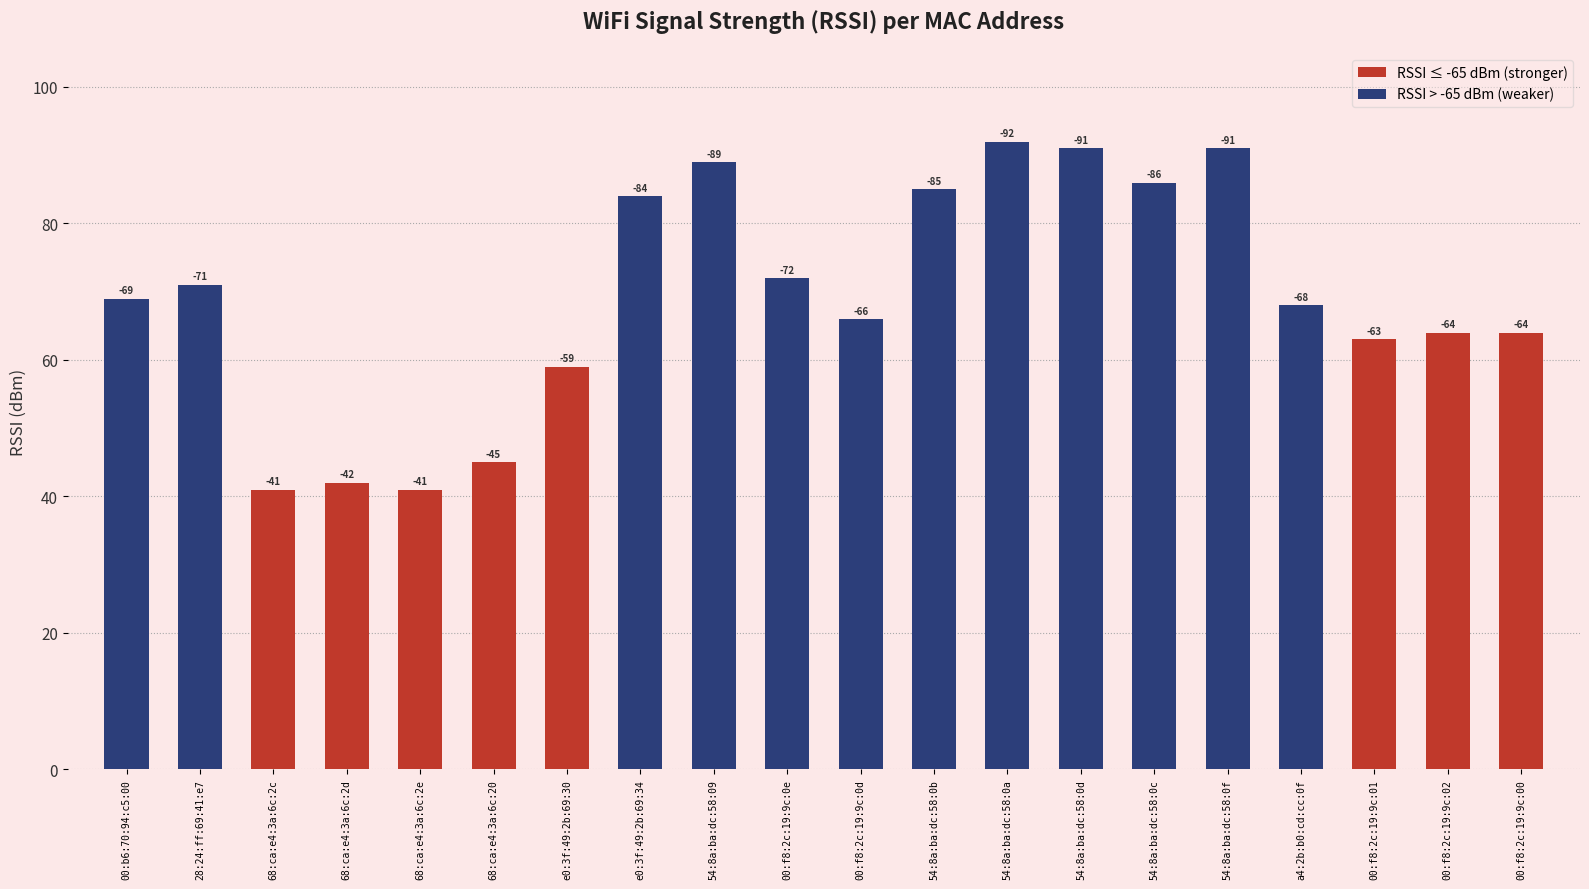

Are the bars grouped side by side (vs. stacked)?

No